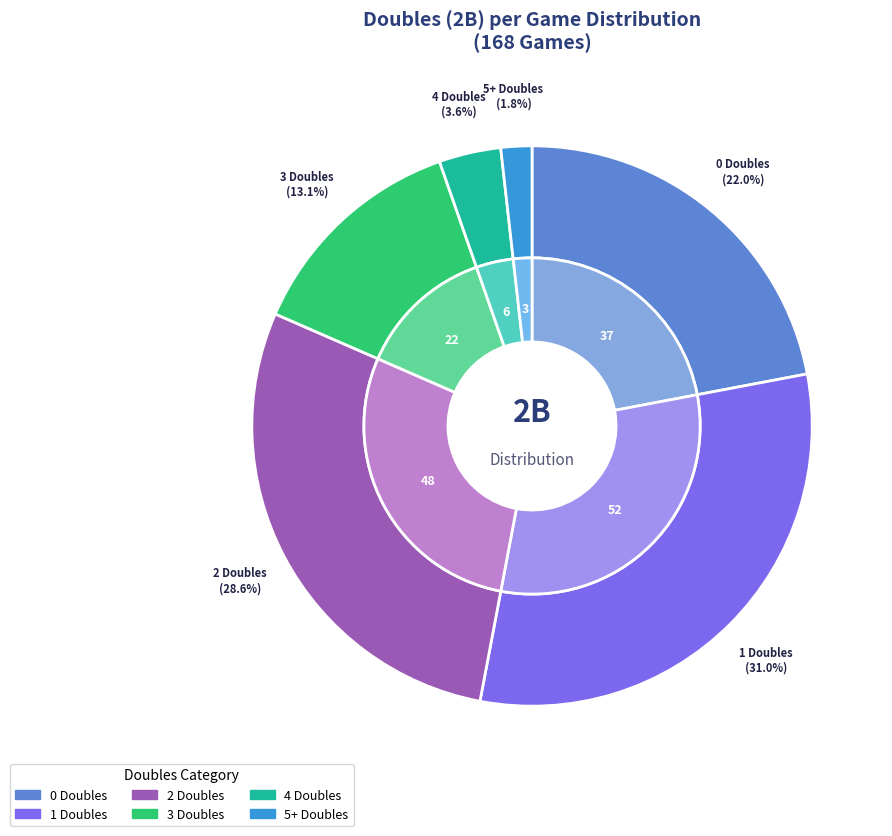

What is the change in value from 0 2B to 3 2B?

-15